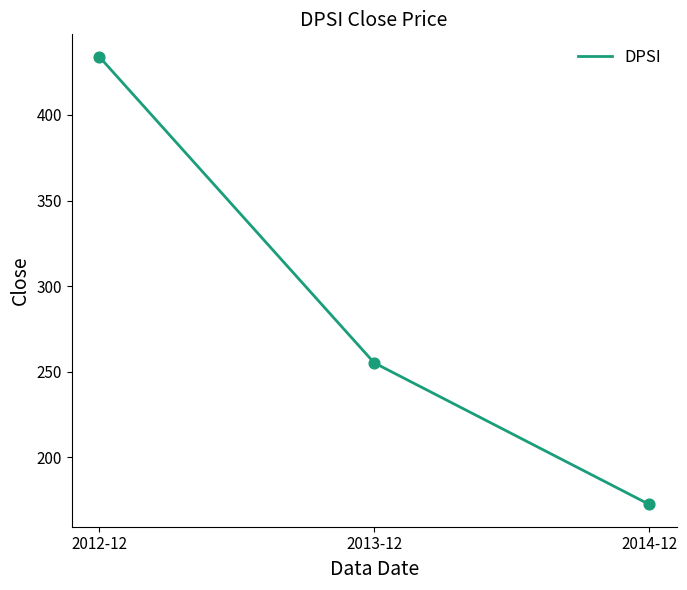

What is the change in value from 2012-12 to 2013-12?

-178.8